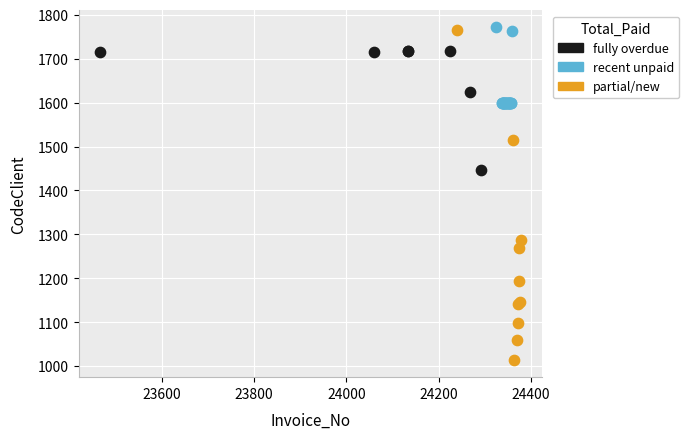

Which series contains the lowest Y value?

partial/new